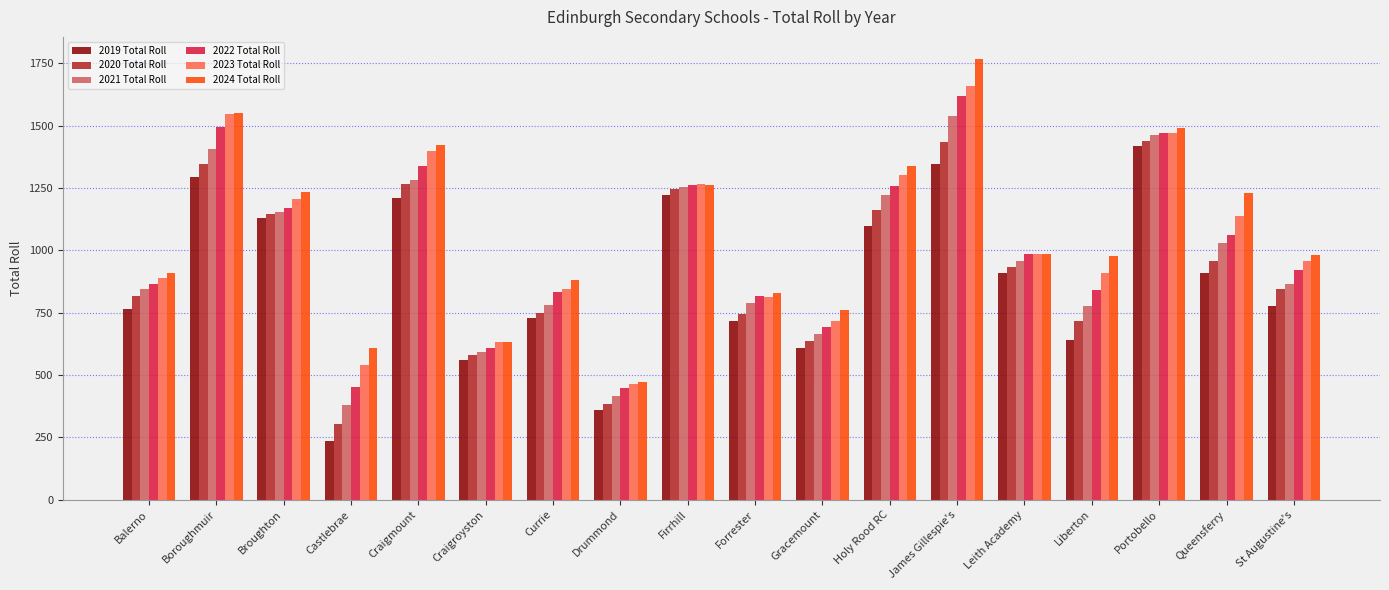

What is the label of the 6th bar from the right?

James Gillespie's